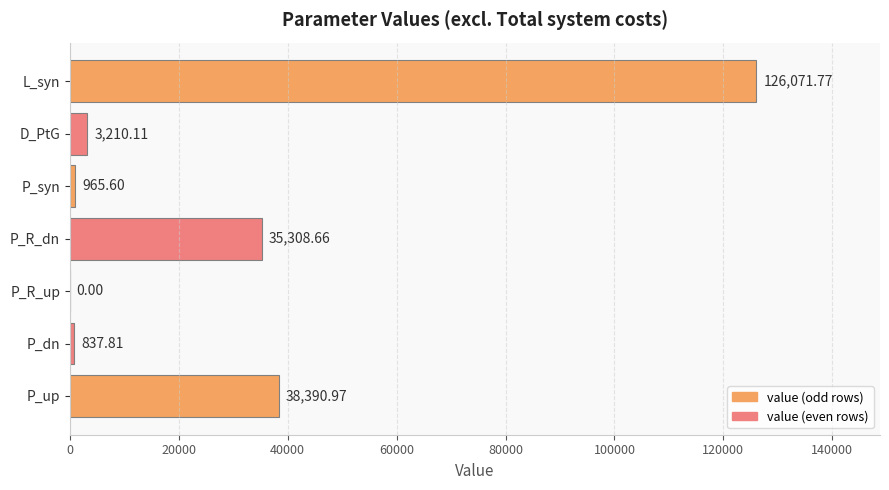

At which category does the chart reach its peak across all series?

L_syn